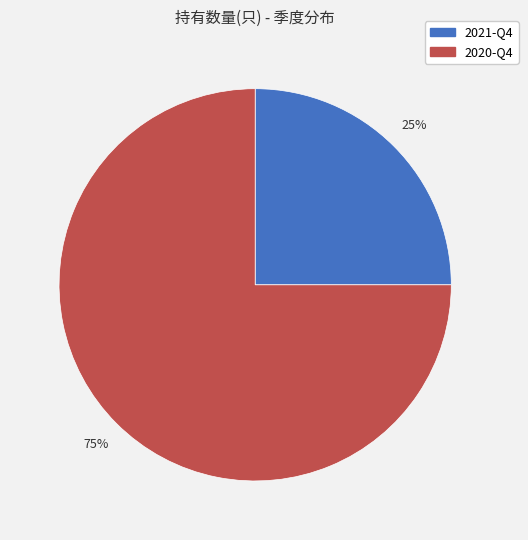

How many segments does this pie chart have?

2